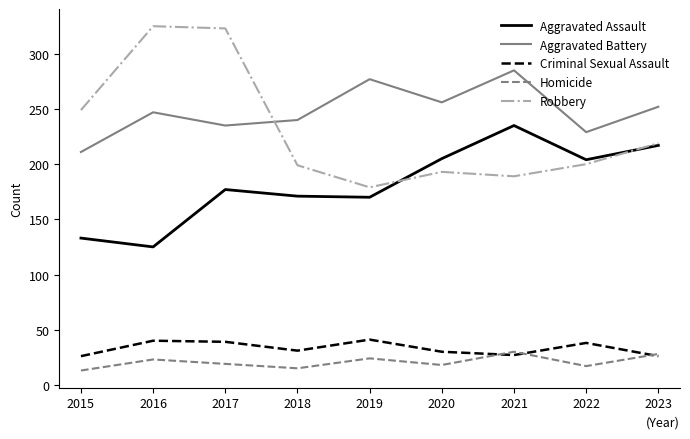

Which series has the widest spread of values?

Robbery